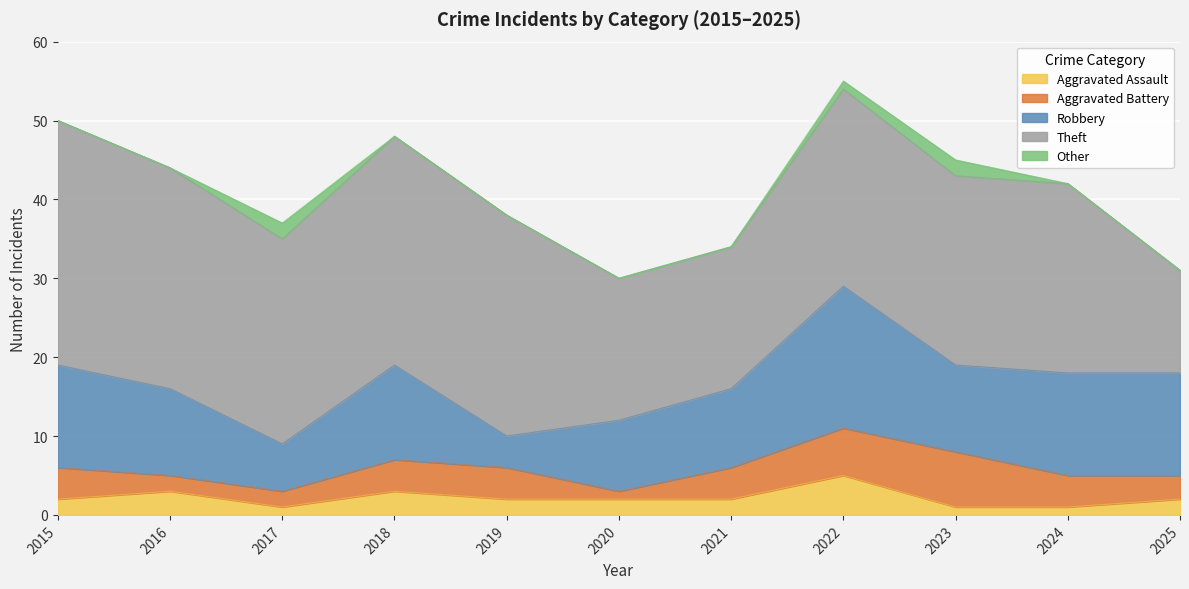

Between 2015 and 2016, which series saw the biggest shift?

Theft